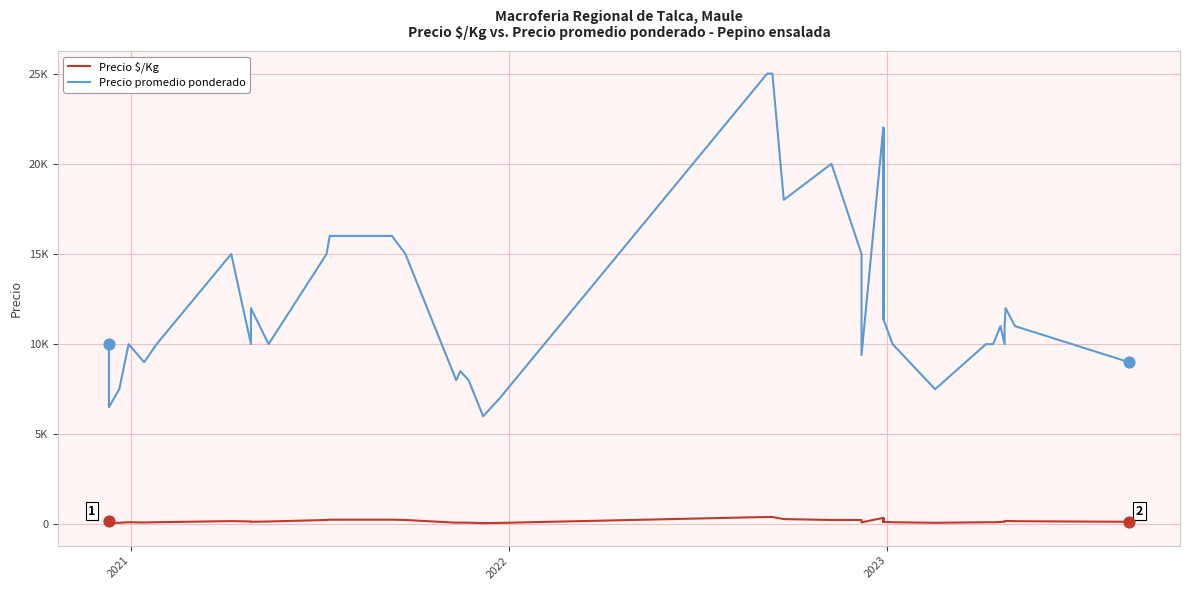

Which series has the widest spread of Y values?

Precio promedio ponderado